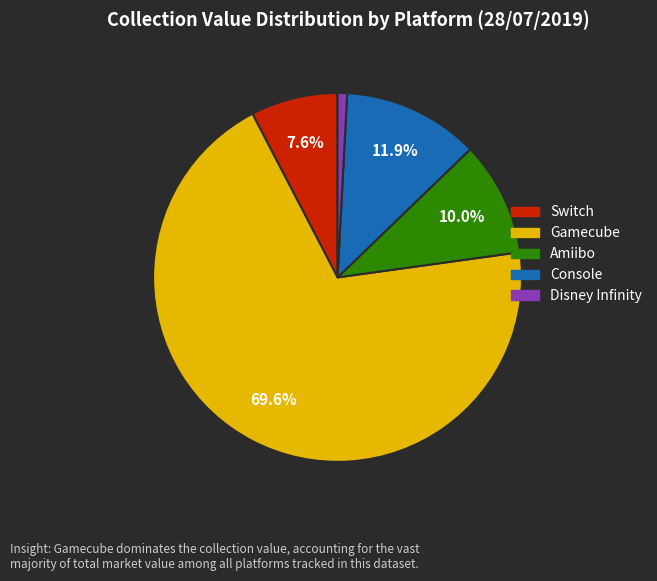

Does any single category account for the majority?

Yes